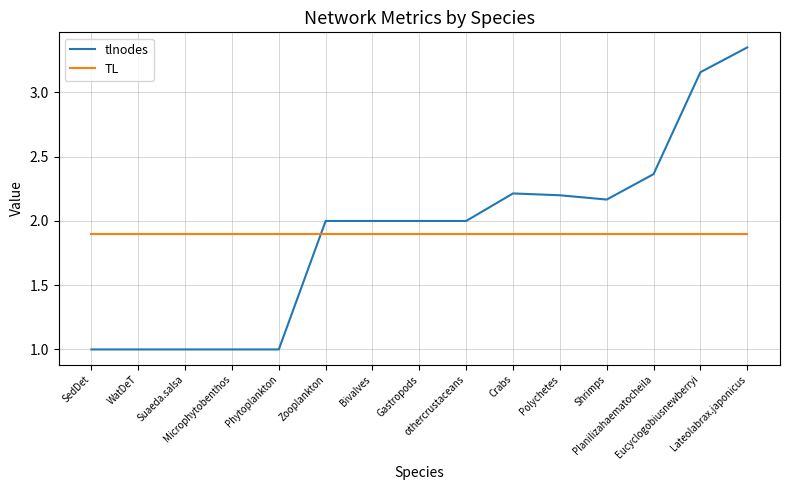

The tlnodes series shows 1.3 at Gastropods. True or false?

False